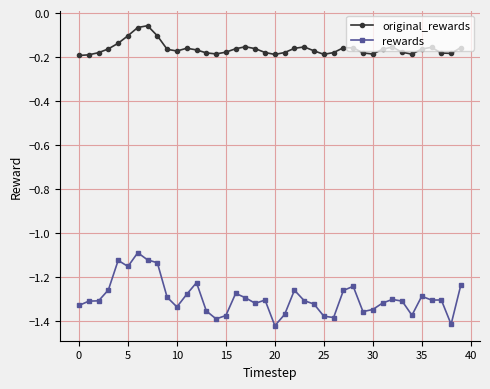

List the series in order of their overall mean, highest first.

original_rewards, rewards